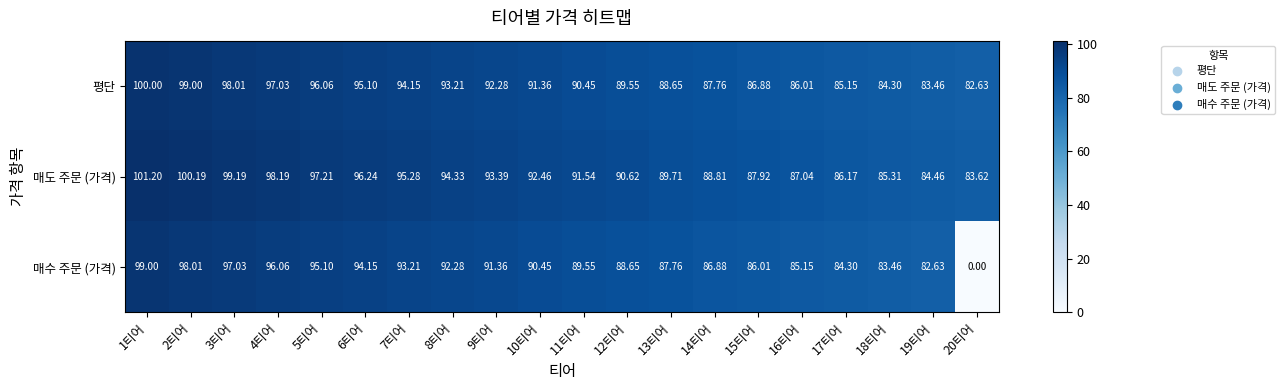

Which series has the largest total across all categories?

매도 주문 (가격)